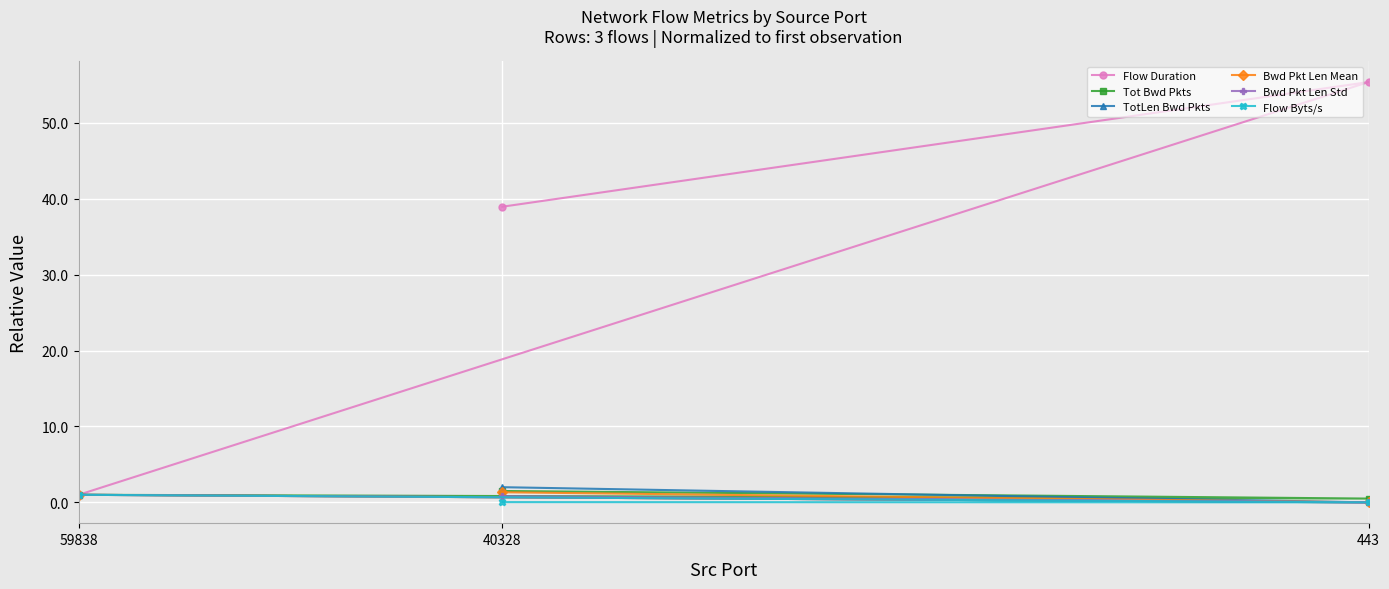

Which series has the largest total across all categories?

Flow Duration